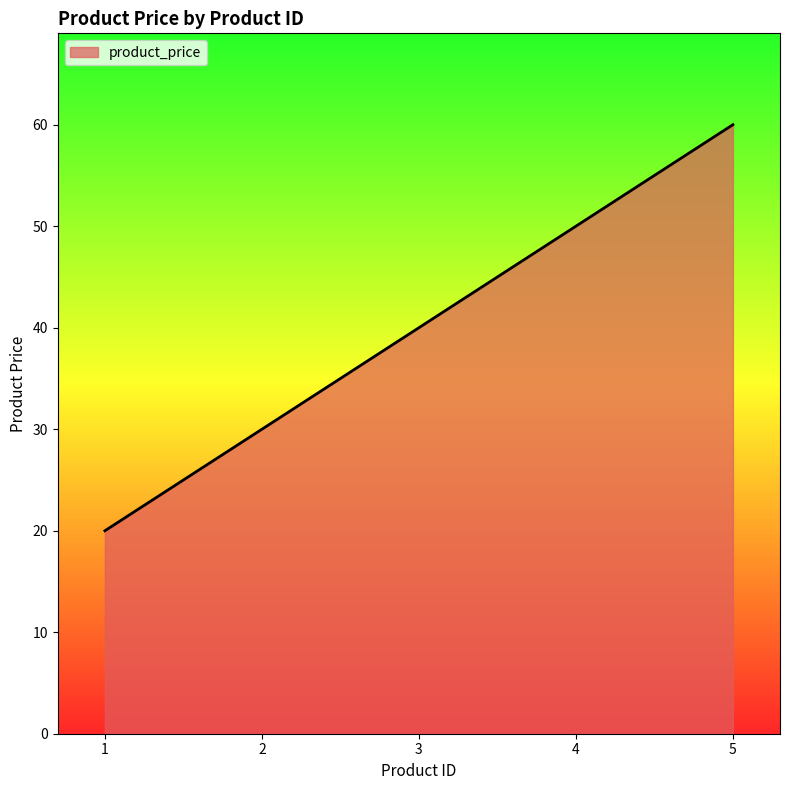

How many lines are shown in the chart?

1